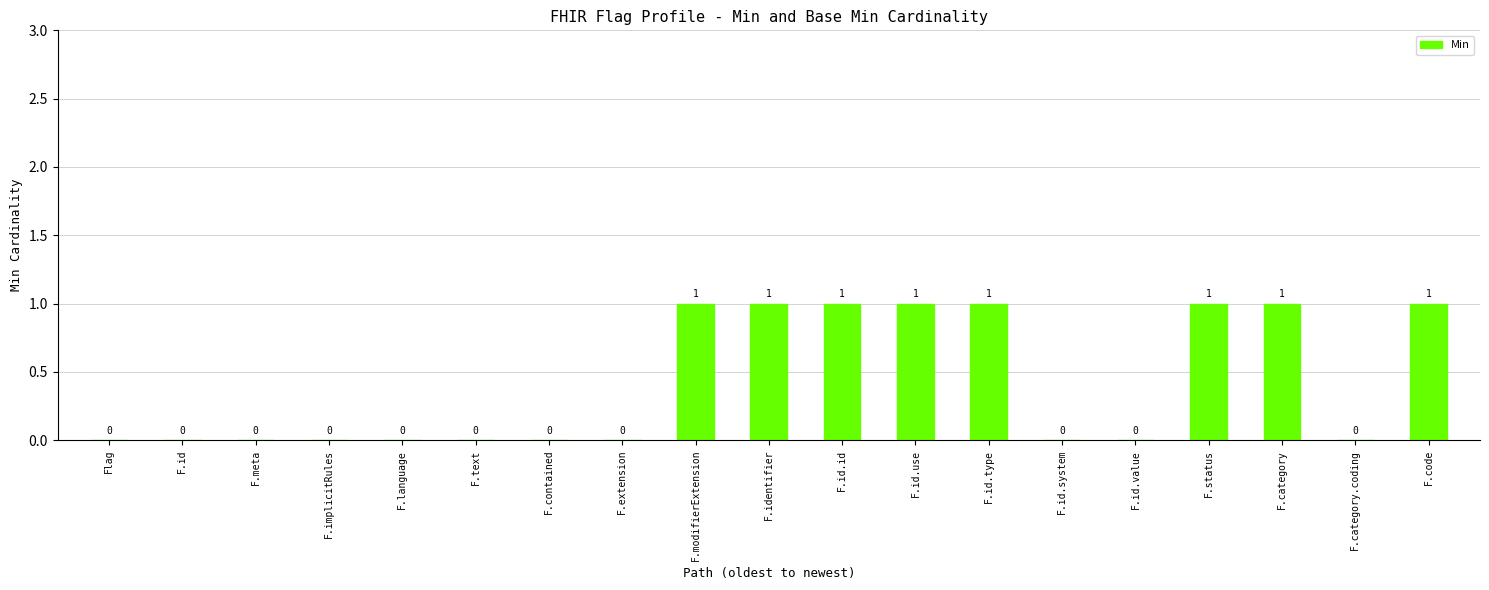

Reading left to right, extract all data points from this chart.

0	0	0	0	0	0	0	0	1	1	1	1	1	0	0	1	1	0	1